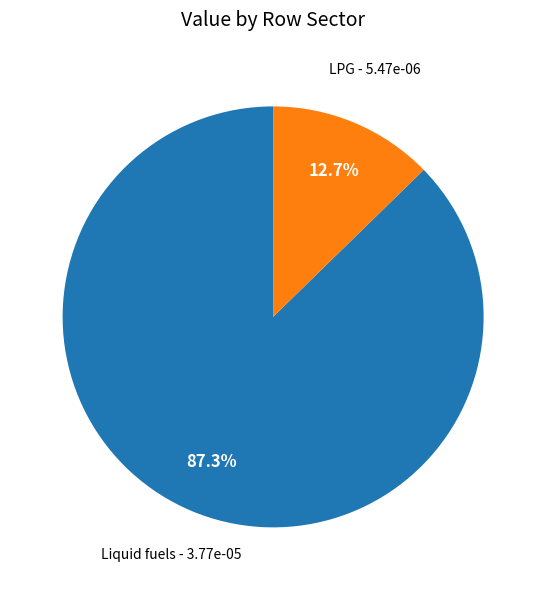

Does any single category account for the majority?

Yes